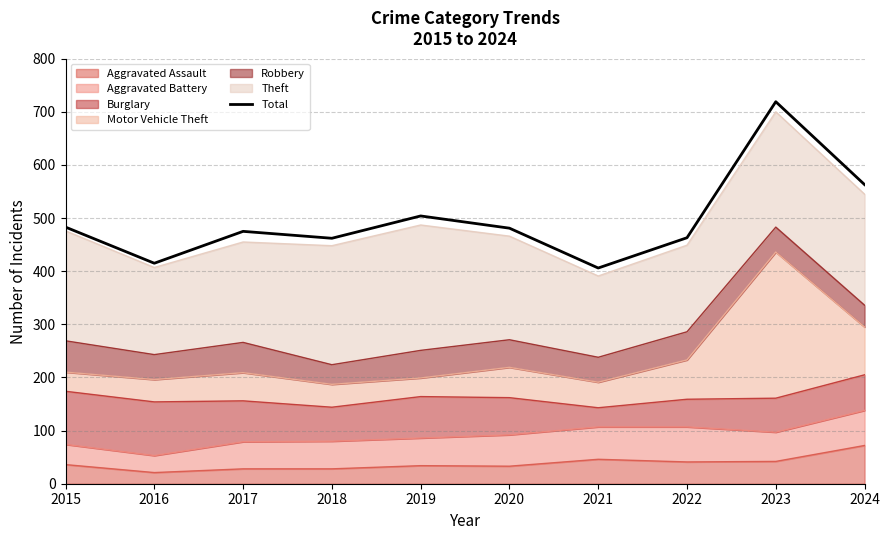

List the labels in order of value, smallest first.

2021, 2016, 2018, 2022, 2017, 2020, 2015, 2019, 2024, 2023